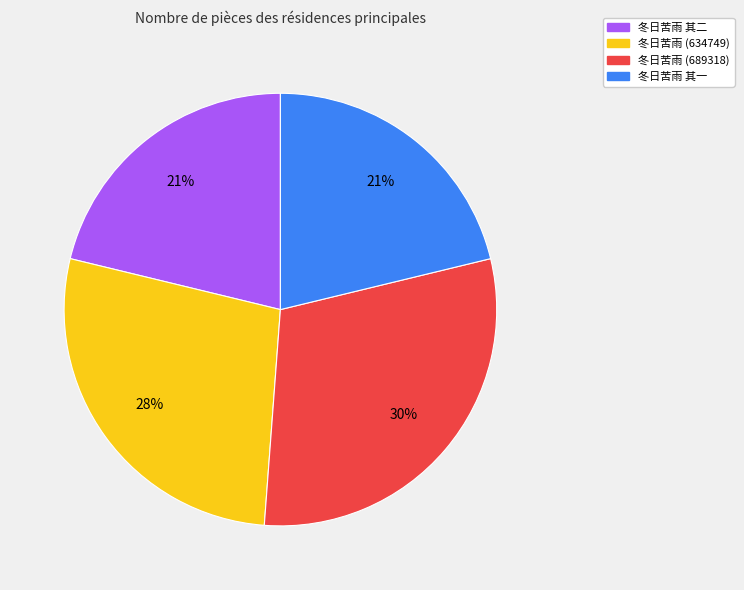

Approximately how many times larger is the value at 冬日苦雨 (689318) compared to 冬日苦雨 其一?

1.4